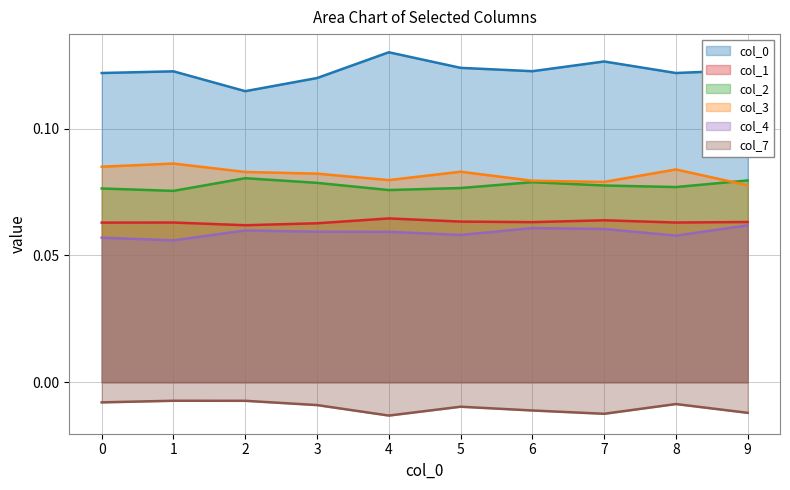

True or false: 2 has a value of 0.0 at 0.

False